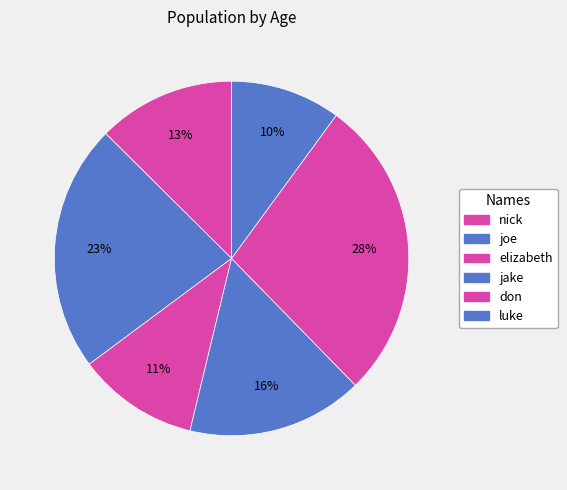

How many slices are in this pie chart?

6